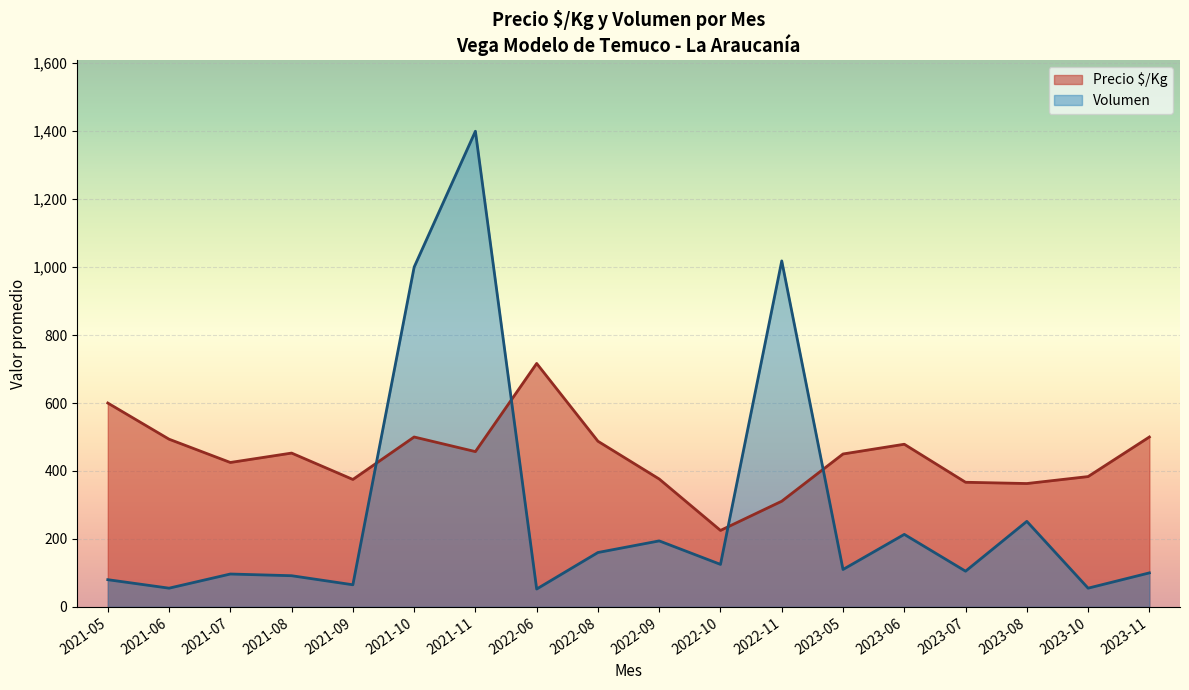

Rank the series at 2021-07 from highest to lowest value.

Precio $/Kg, Volumen